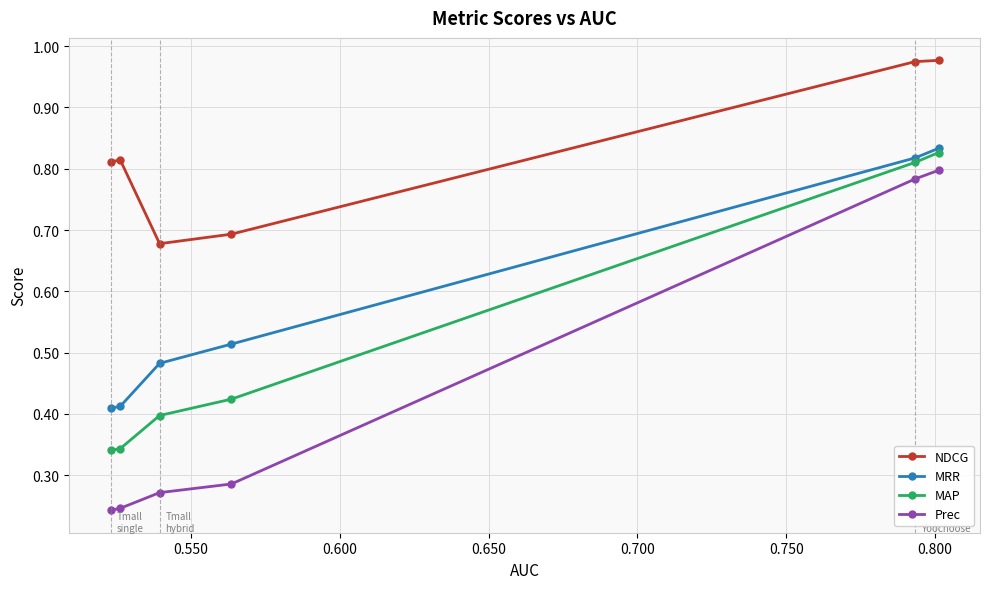

How many interior local valleys does the NDCG series have?

1